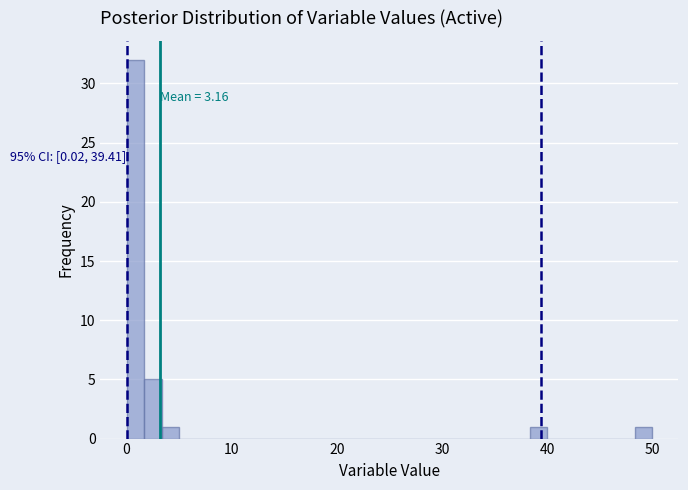

Around what value on the x-axis is the tallest bar? Give the approximate position of its centre, as read against the axis.

1